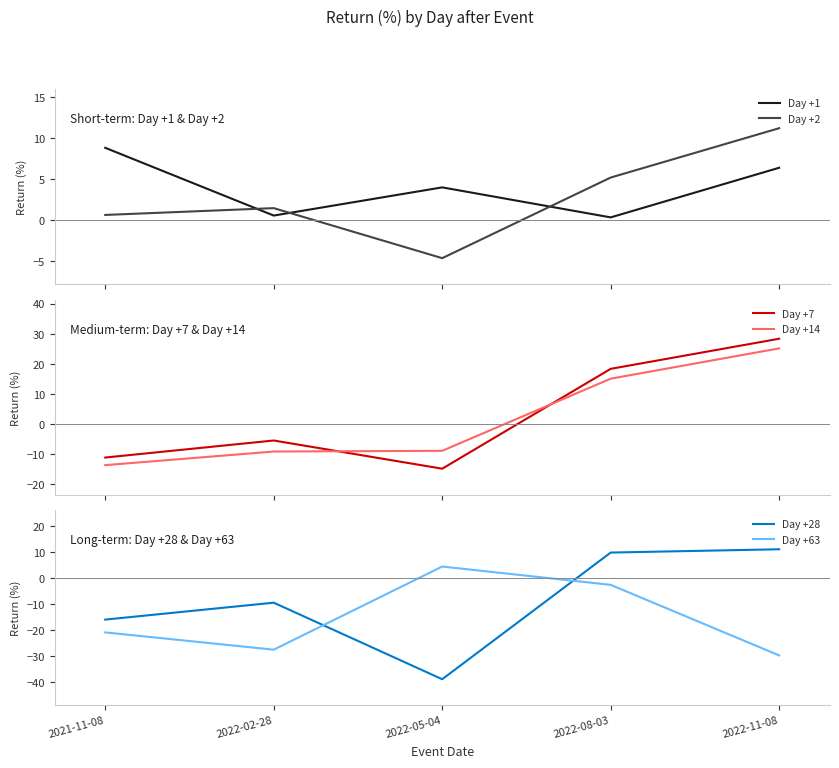

What is the sum of the Day +28 values at 2022-05-04 and 2022-11-08?

-27.6